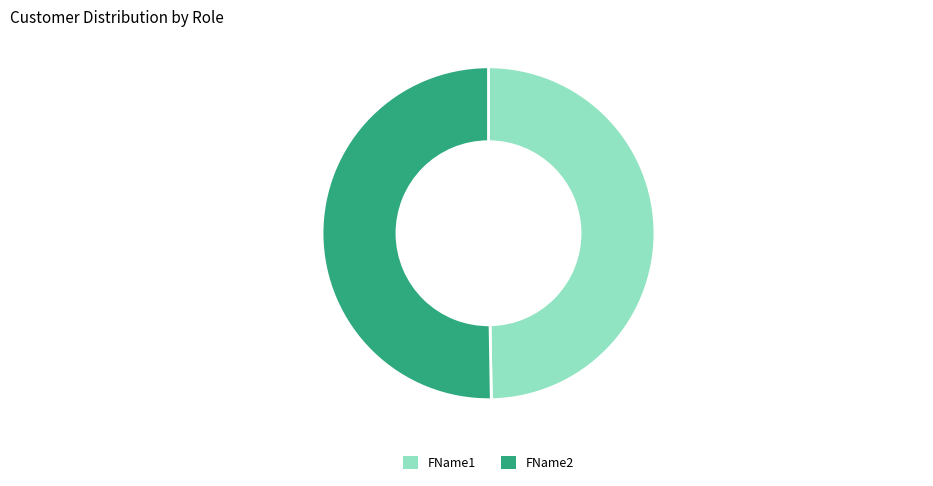

Do FName2 and FName1 together represent more than half of the pie?

Yes